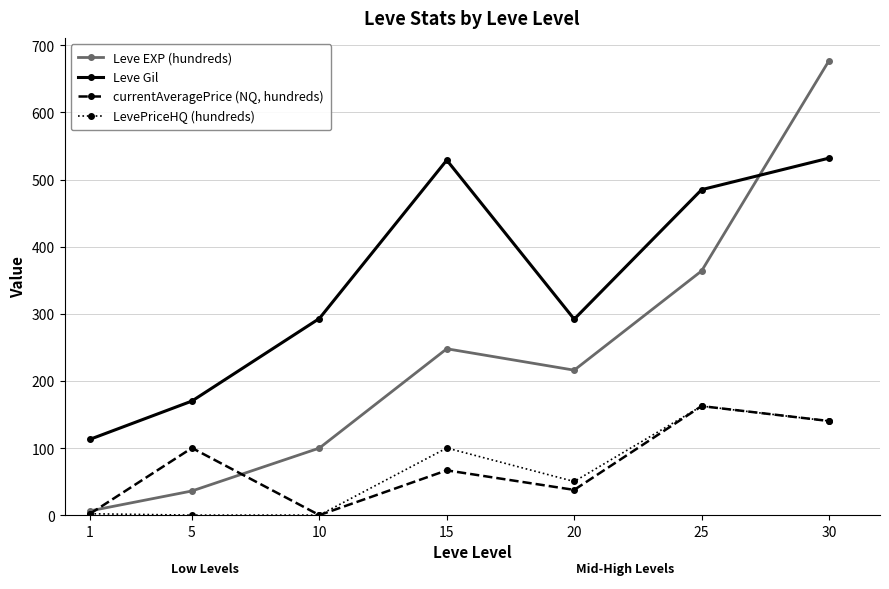

At which category is the sum across all series the highest?

30